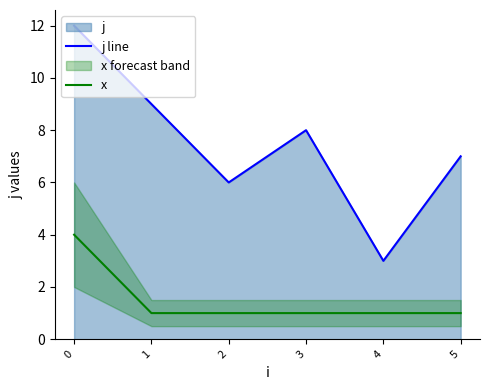

Reading left to right, extract all data points from this chart.

j line: 0=12	1=9	2=6	3=8	4=3	5=7
x: 0=4	1=1	2=1	3=1	4=1	5=1